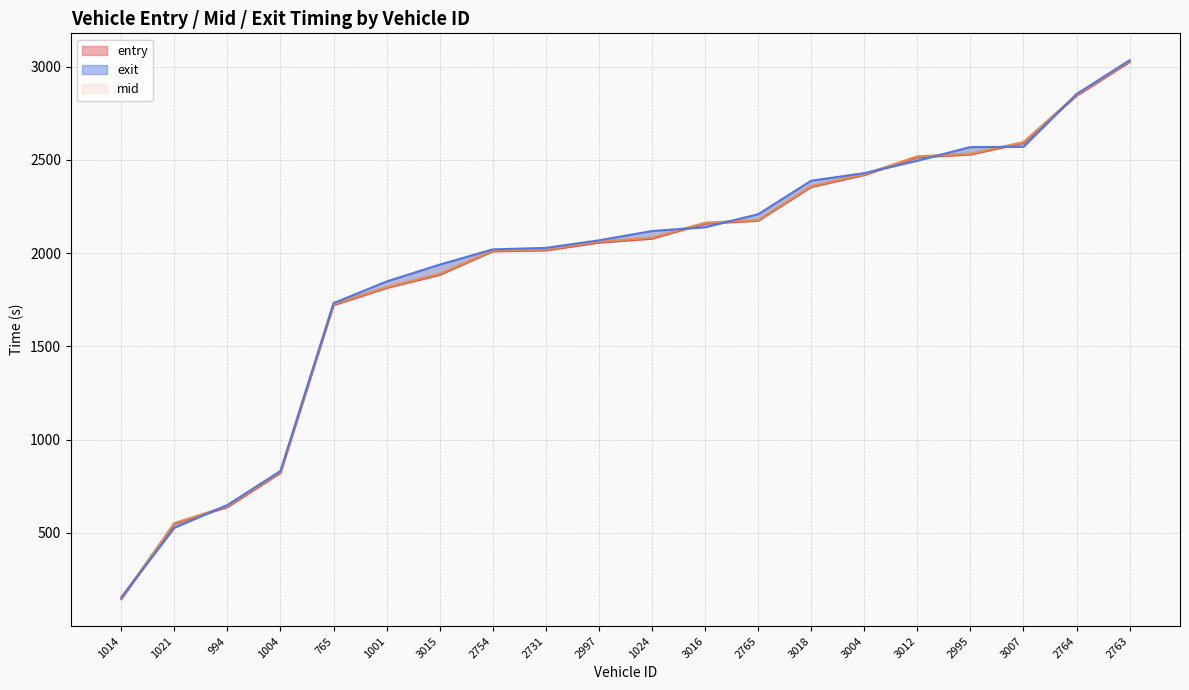

Rank the series at 1024 from highest to lowest value.

exit, mid, entry